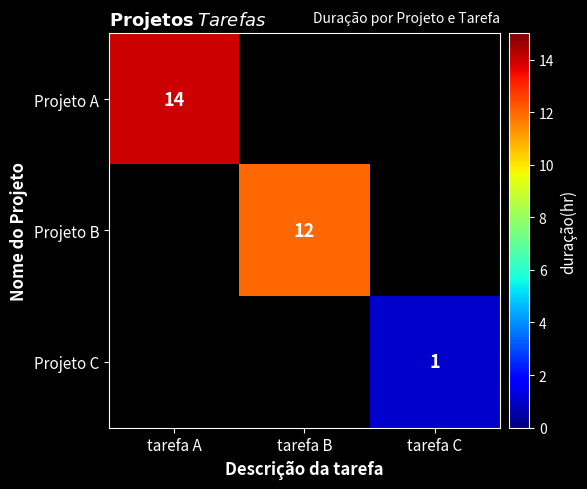

How many series are shown in this chart?

3